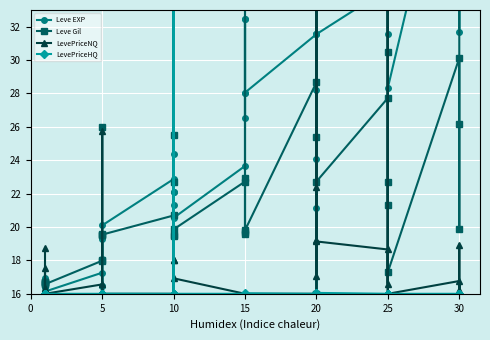

Is it true that LevePriceHQ equals 6.4 at 20?

False